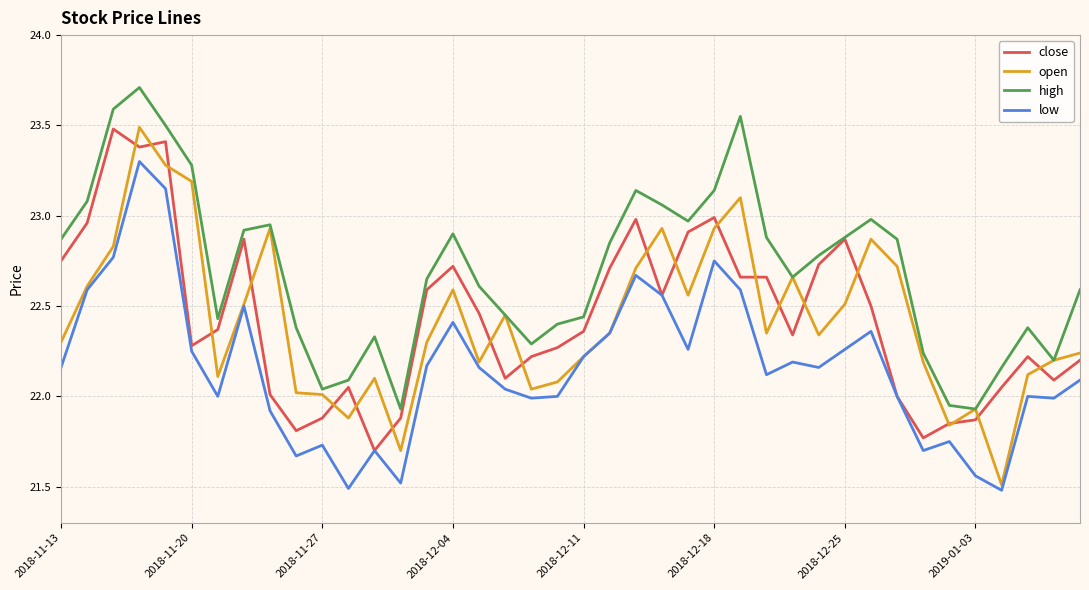

How many lines are shown in the chart?

4